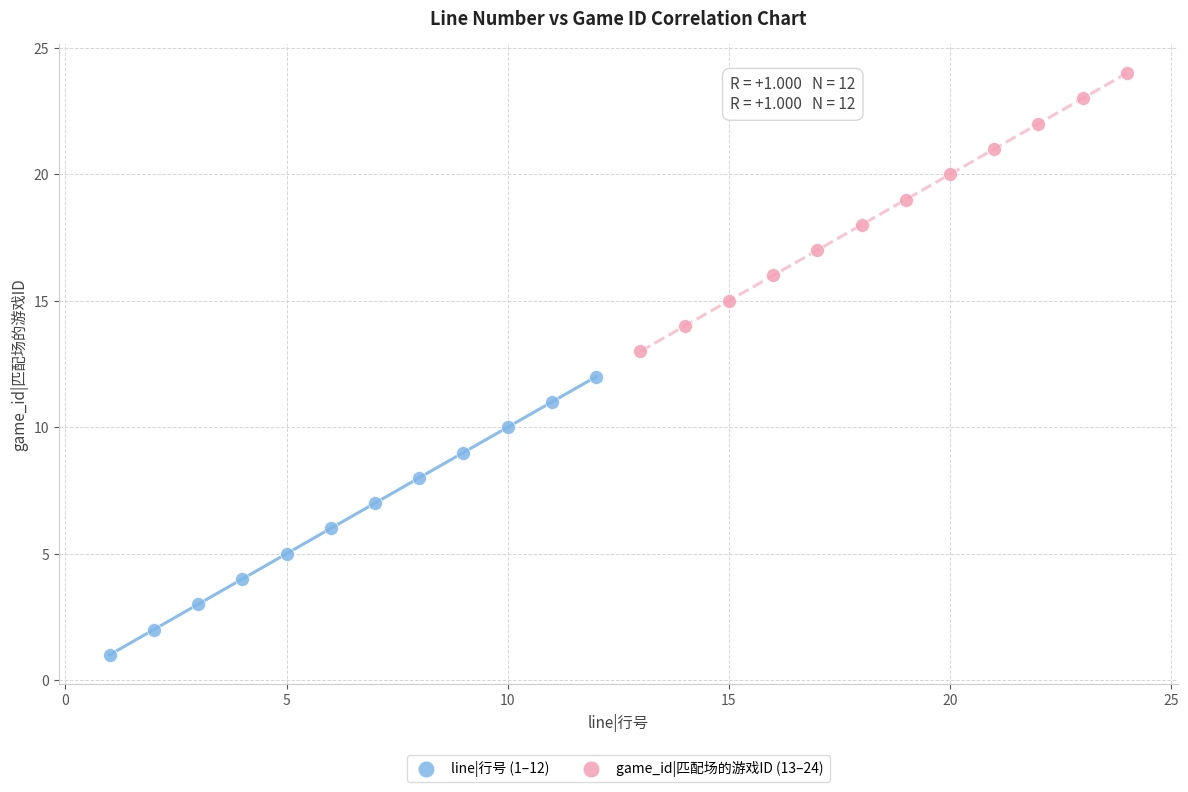

What are all the series names shown in the legend?

line|行号 (1–12), game_id|匹配场的游戏ID (13–24)